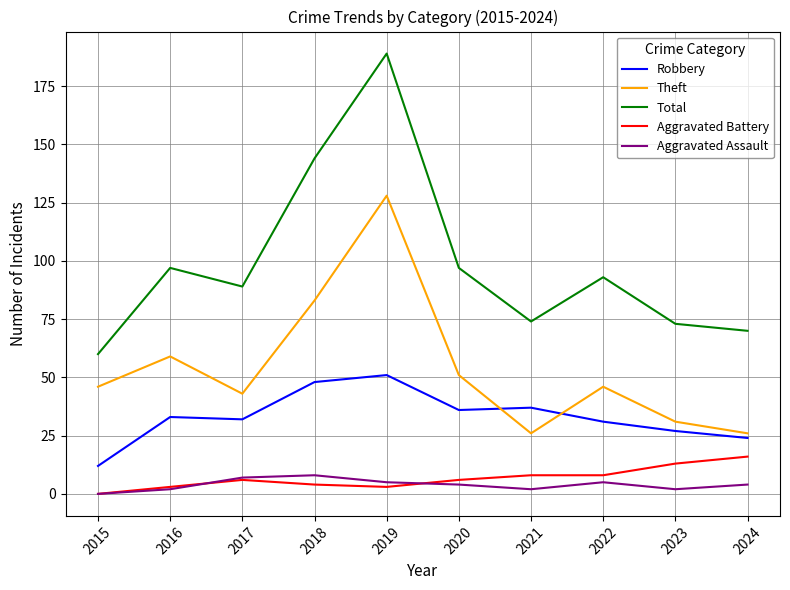

True or false: Robbery has a value of 31 at 2018.

False